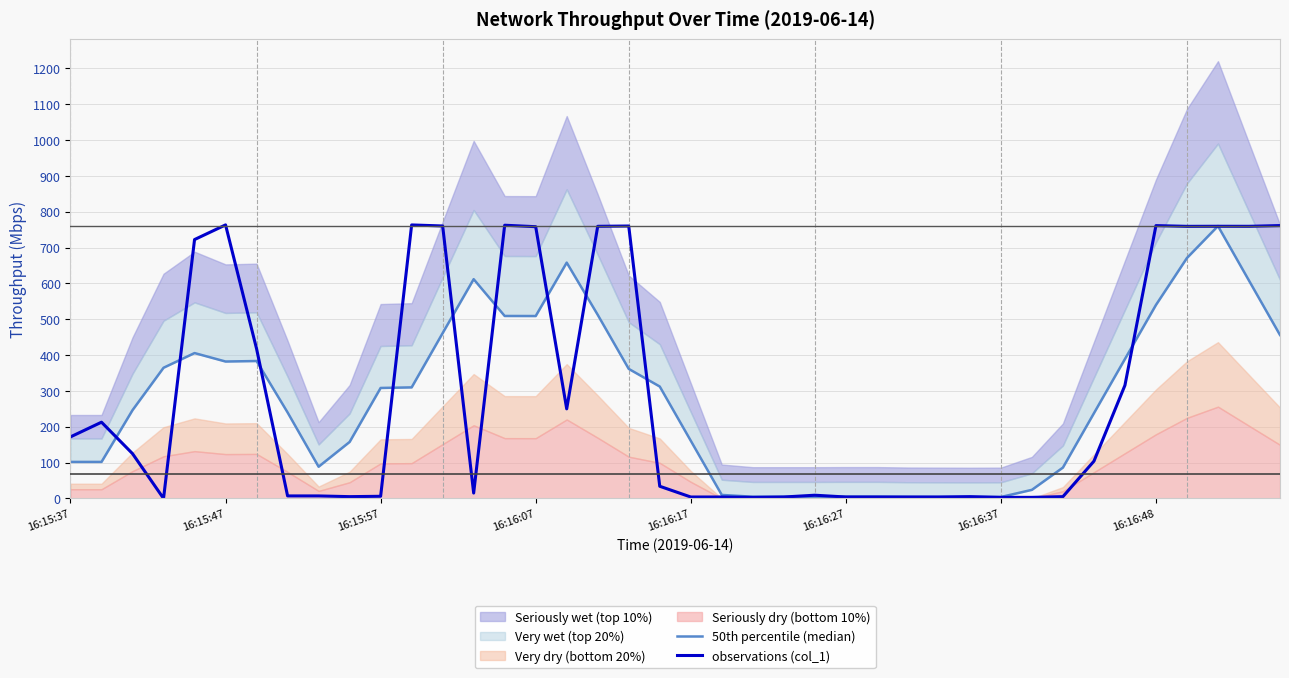

What is the maximum value for observations (col_1)?

763.4